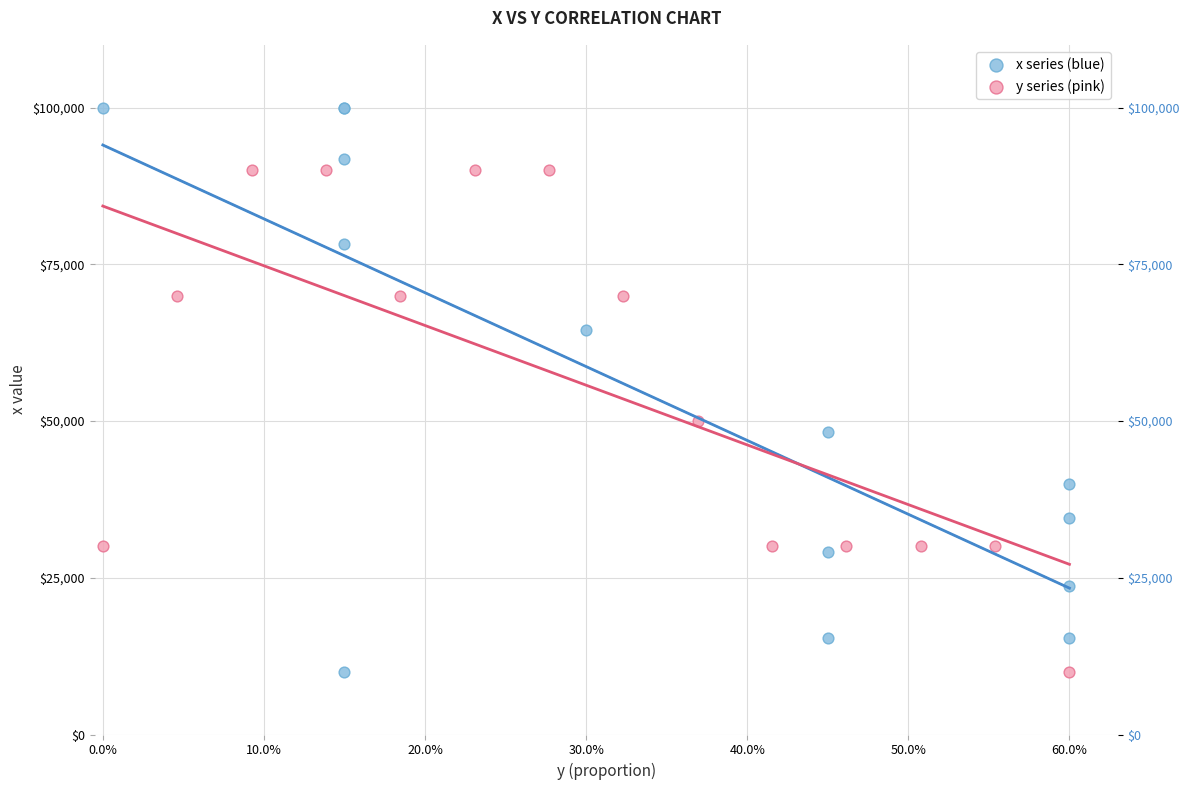

Which series has the widest spread of Y values?

x series (blue)